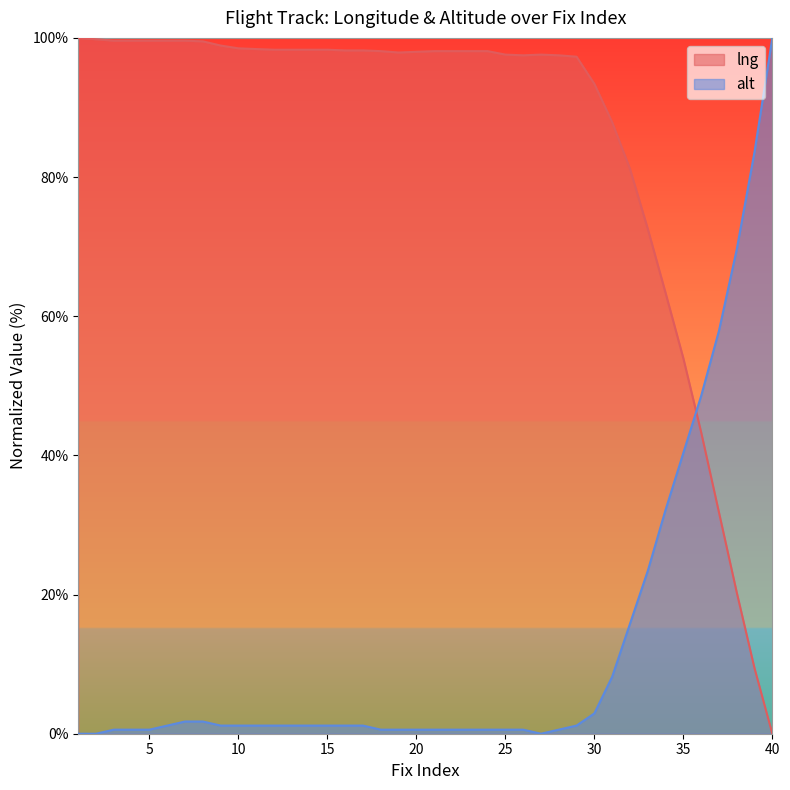

At which label does lng first exceed 98?

1